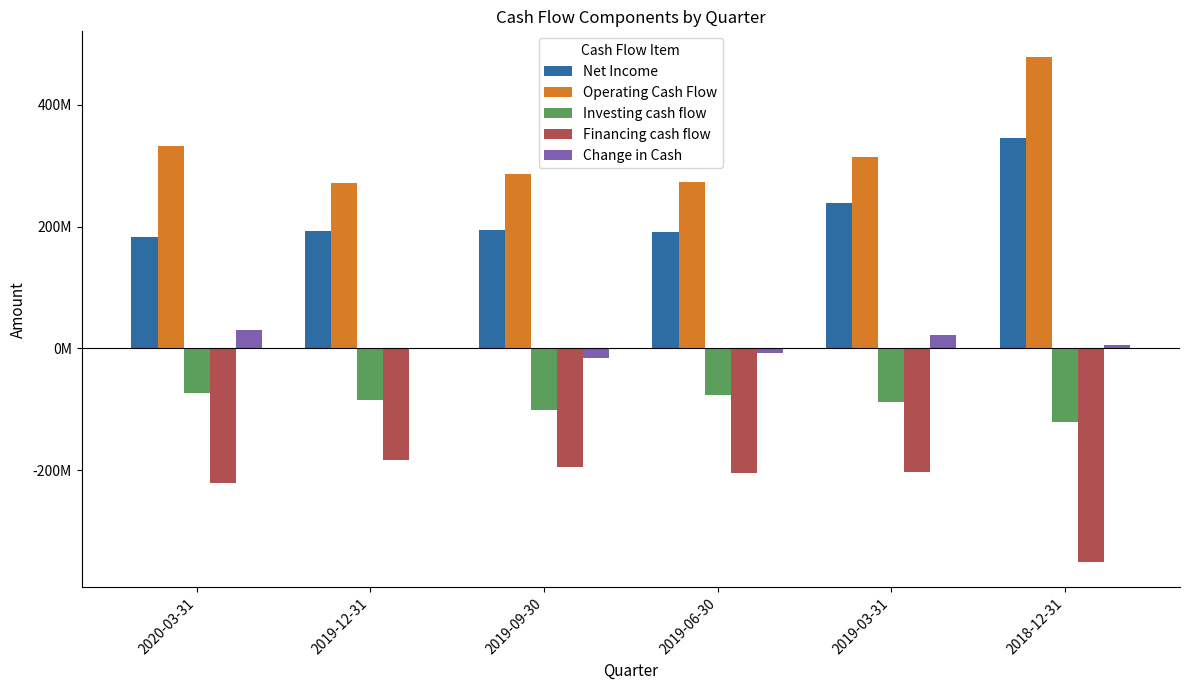

What is the label of the 1st bar from the right?

2018-12-31